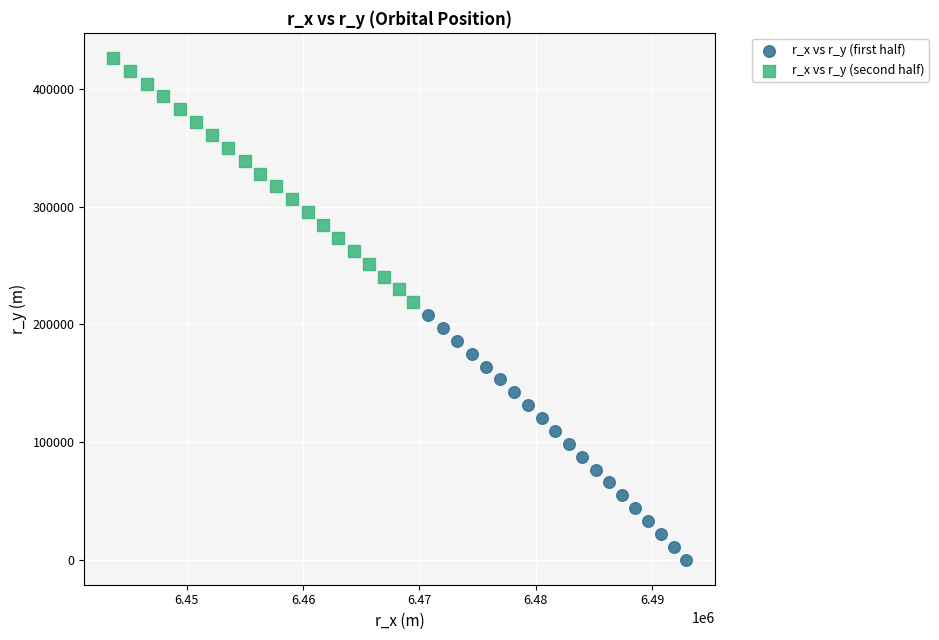

Which series has the largest Y range (max minus min)?

r_x vs r_y (first half)